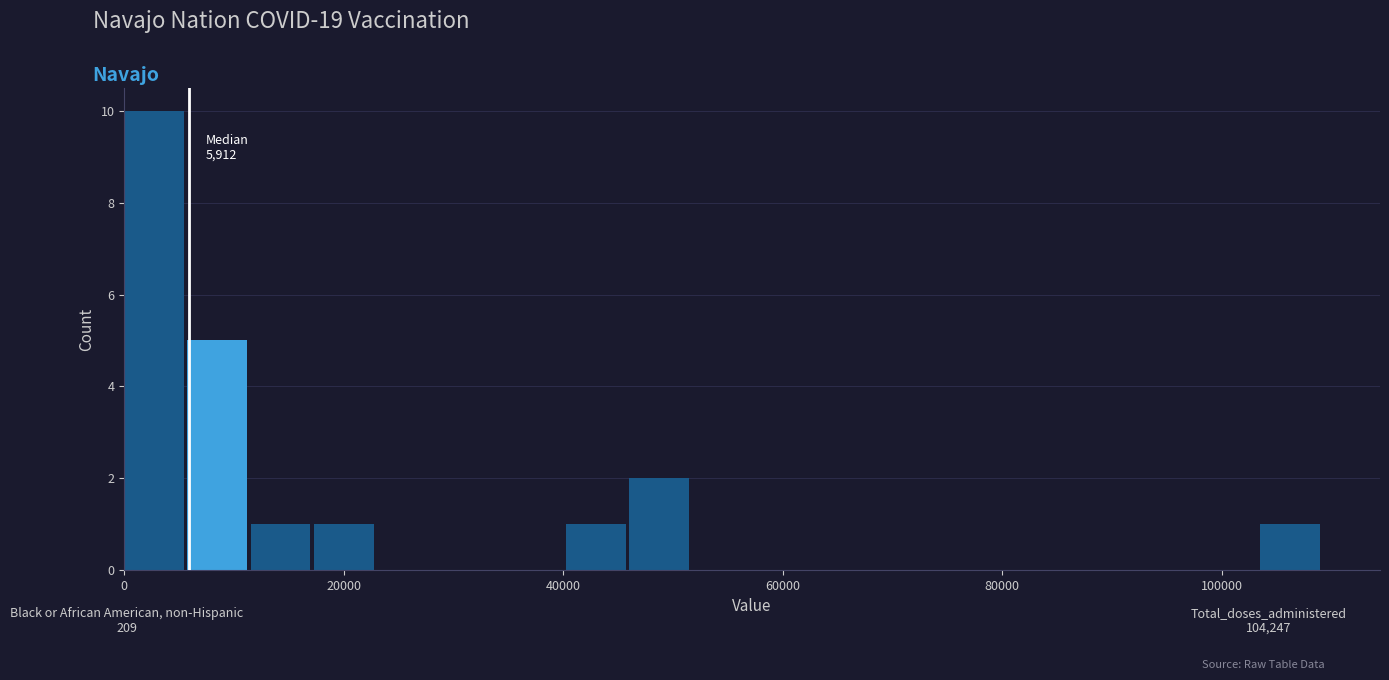

Around what value on the x-axis is the tallest bar? Give the approximate position of its centre, as read against the axis.

2000